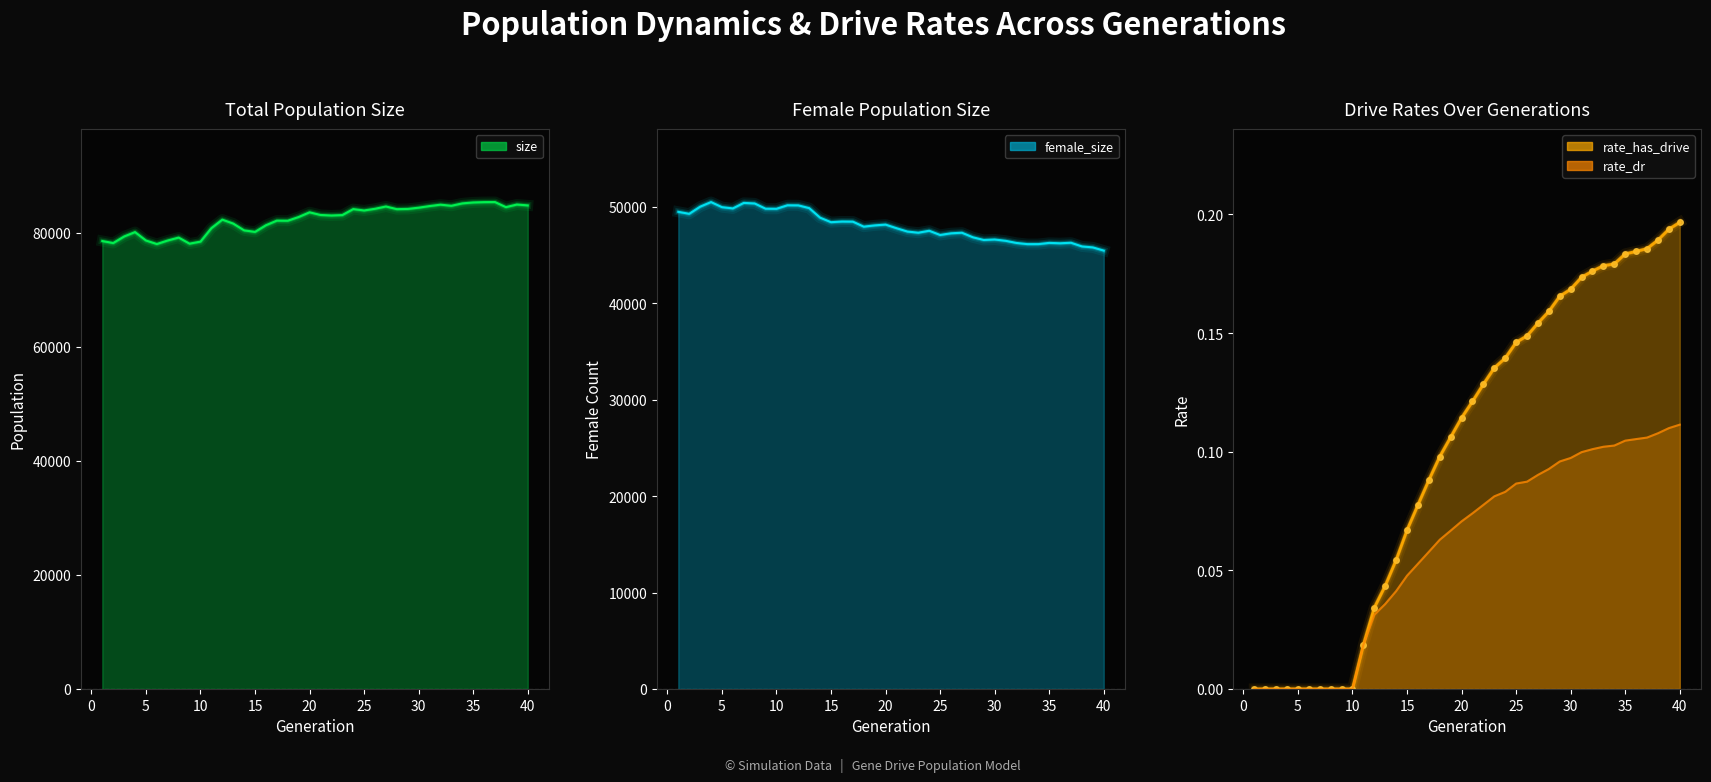

What is the difference between the female_size values at 19 and 21?

290.0